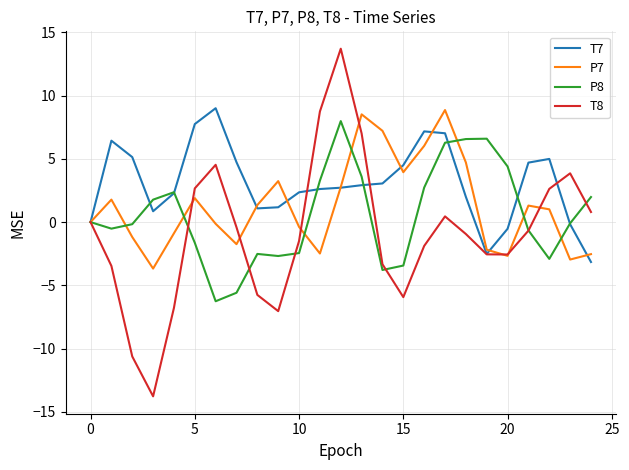

Which series has the largest range (max minus min)?

T8